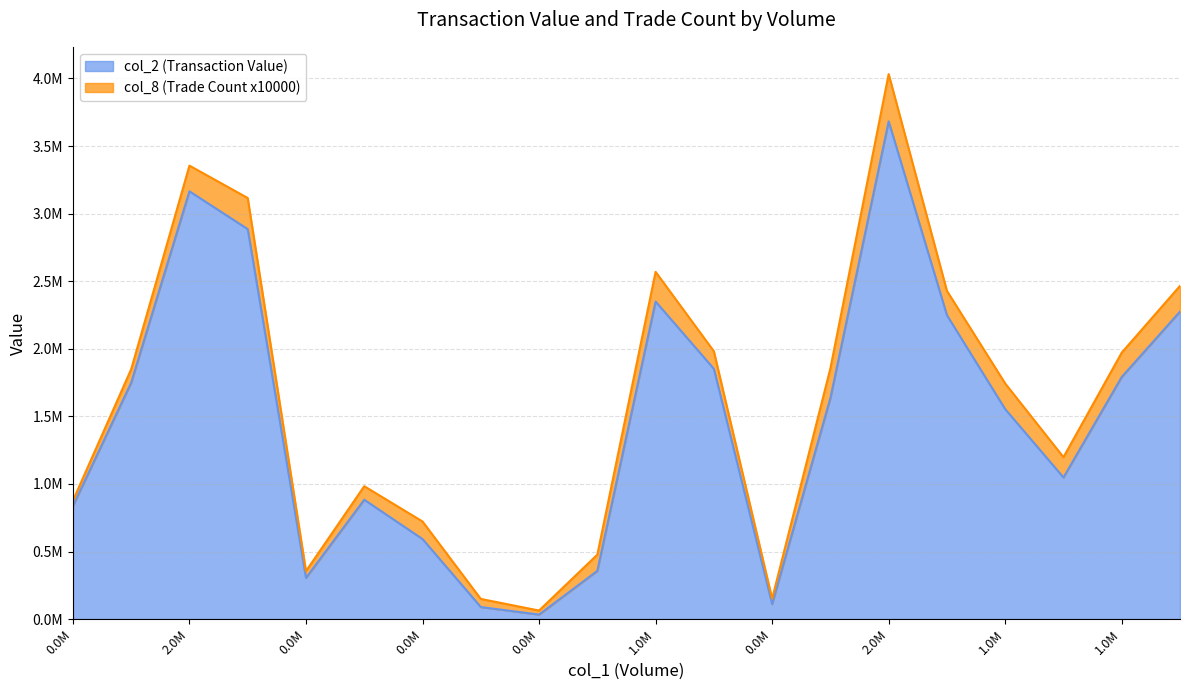

The value at 0.0M is 110930. True or false?

True